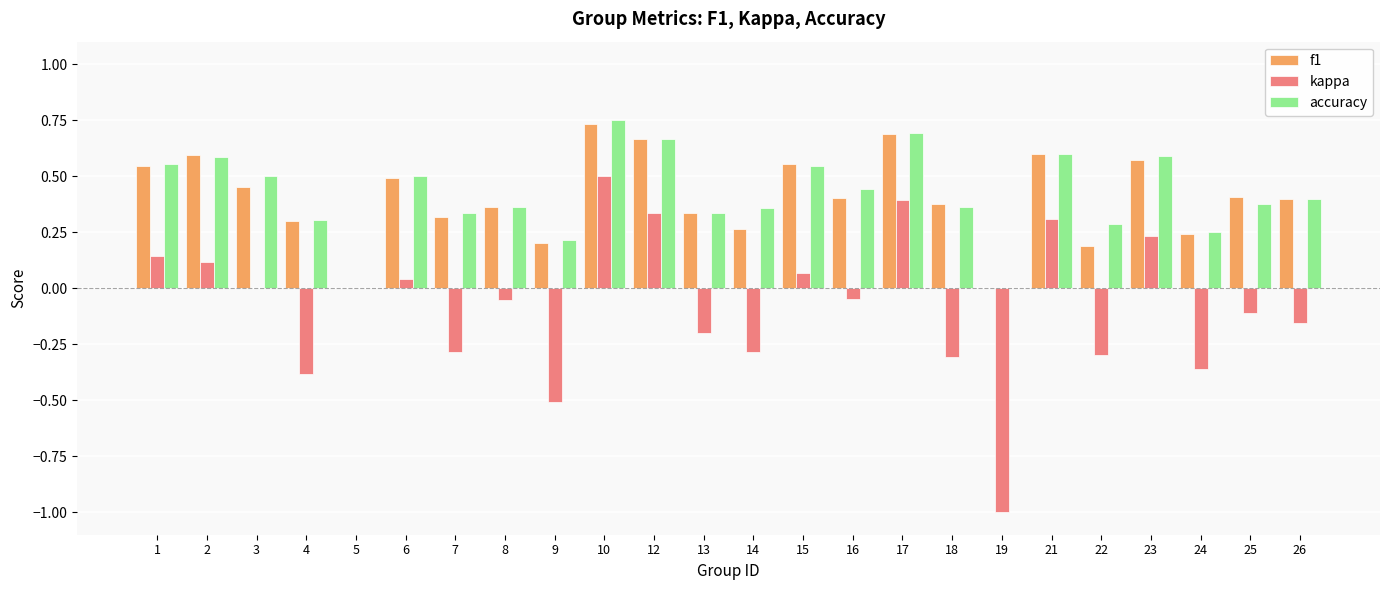

Which category has the highest value across all series?

10